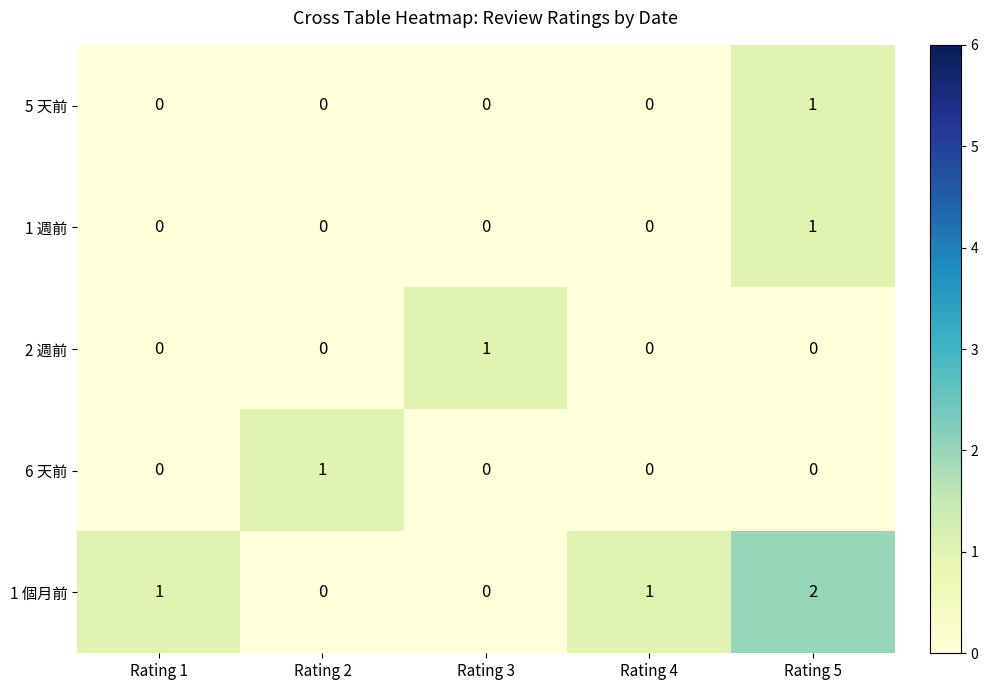

Which category has the highest value in the 6 天前 series?

Rating 2